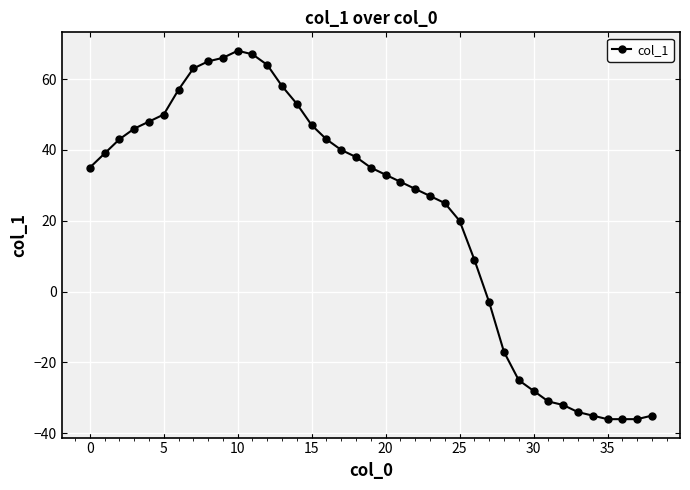

How many data points are less than 35?

19